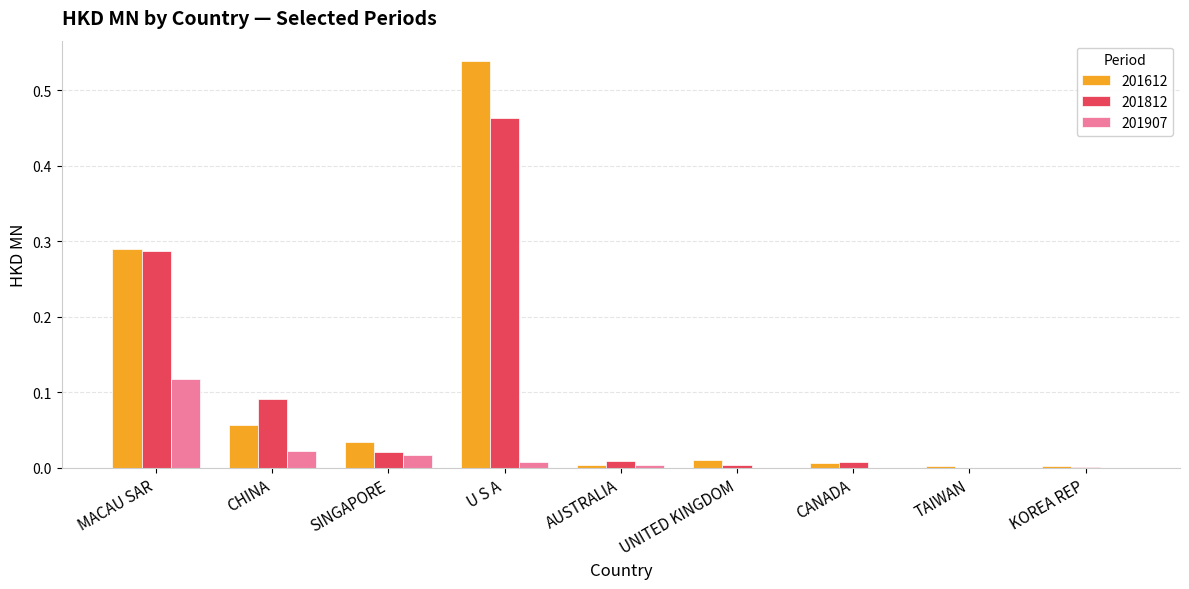

Are the bars grouped side by side (vs. stacked)?

Yes